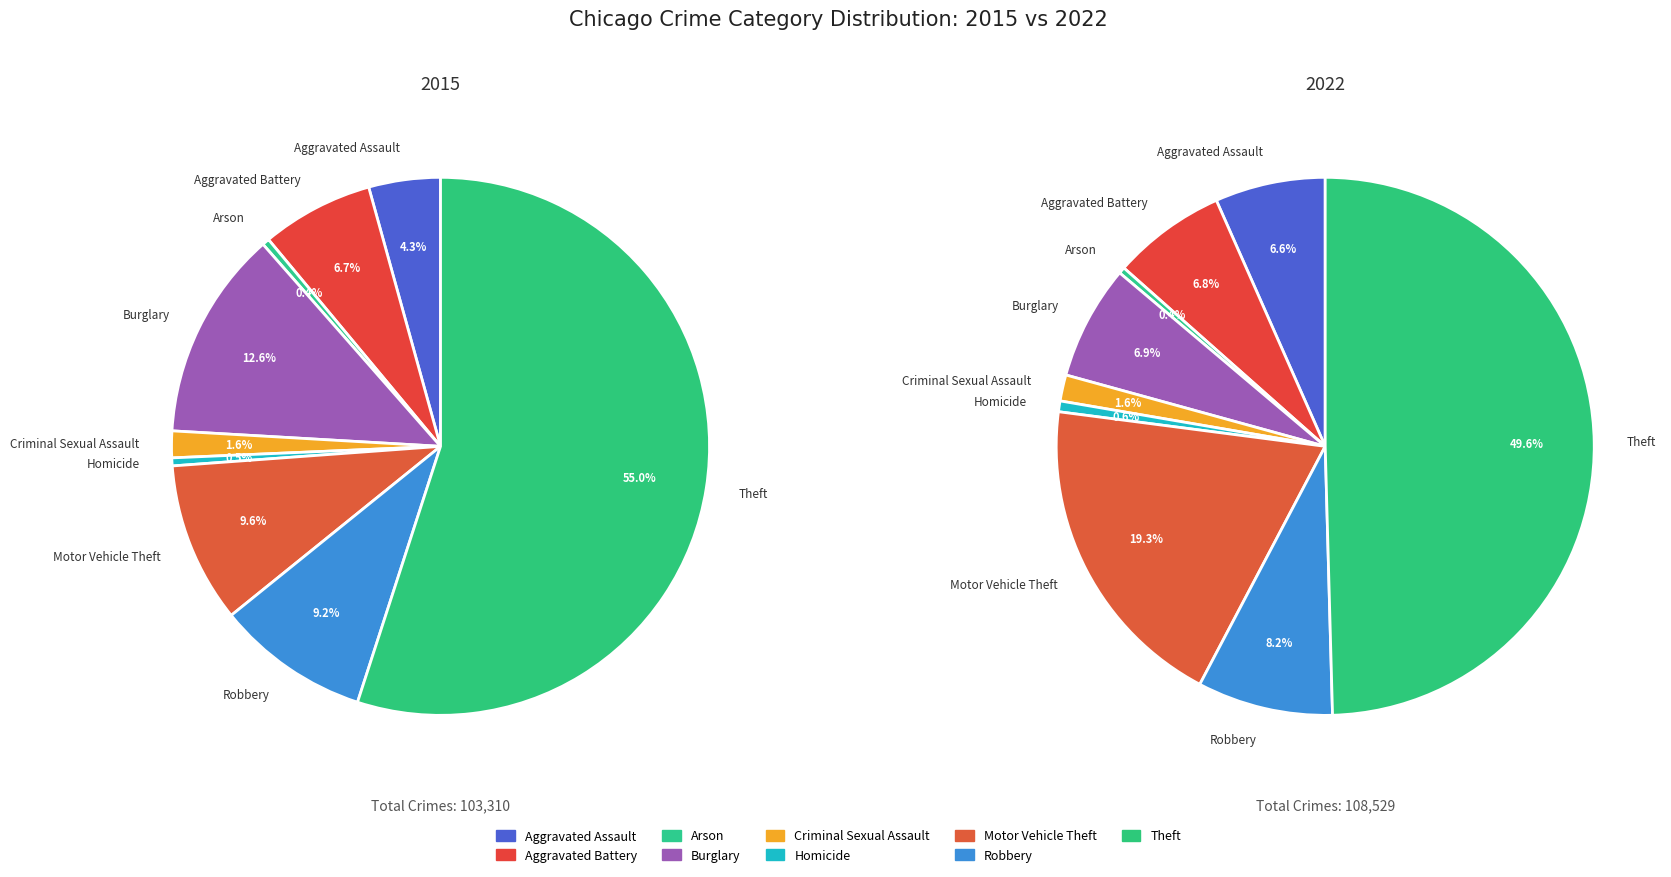

What is the total percentage of Theft and Criminal Sexual Assault?

56.6%